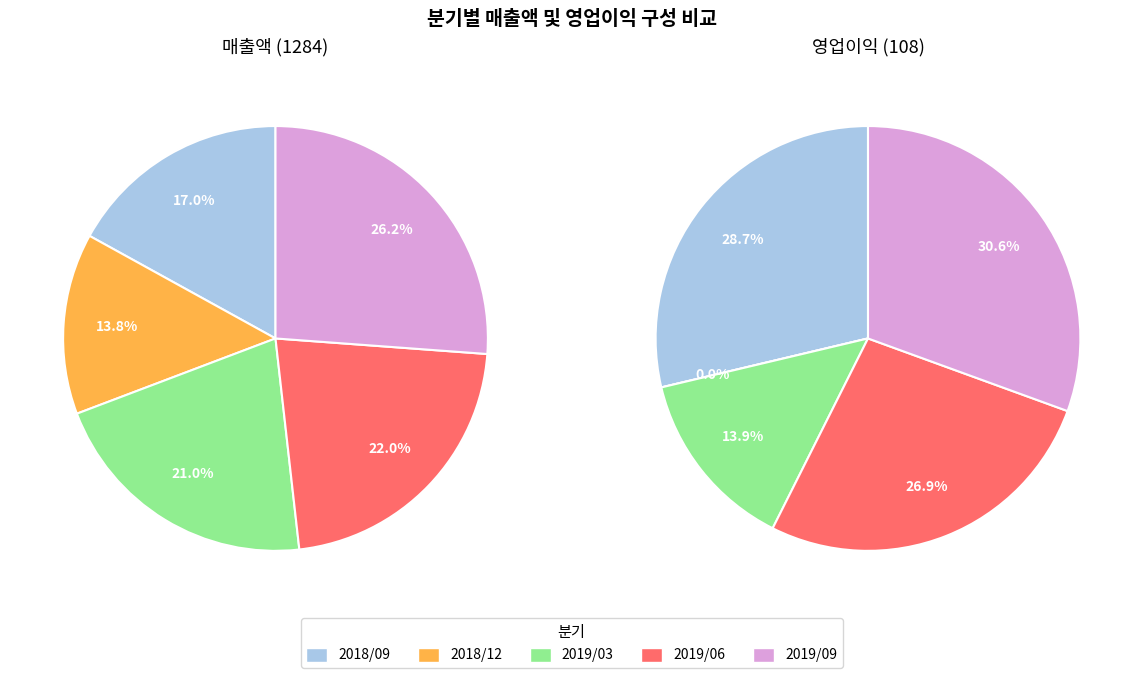

Is there a majority slice in this chart?

No